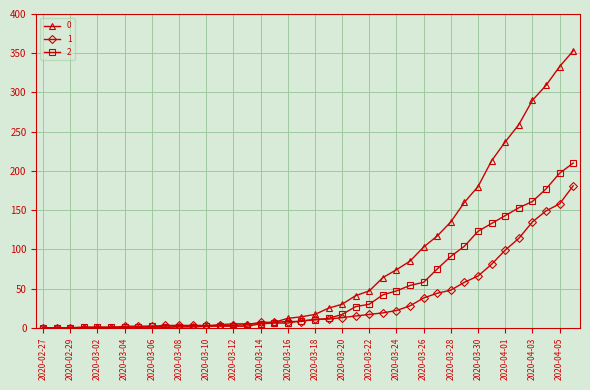

What is the maximum value shown in the chart?

353